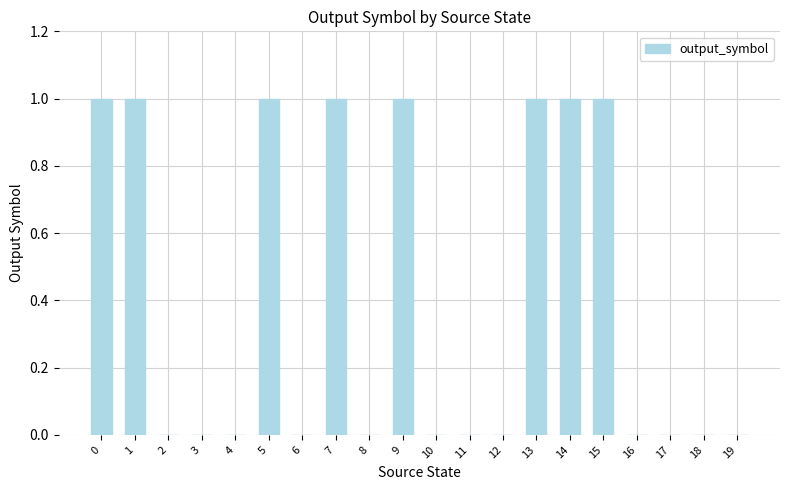

What is the difference between the values at 11 and 5?

1